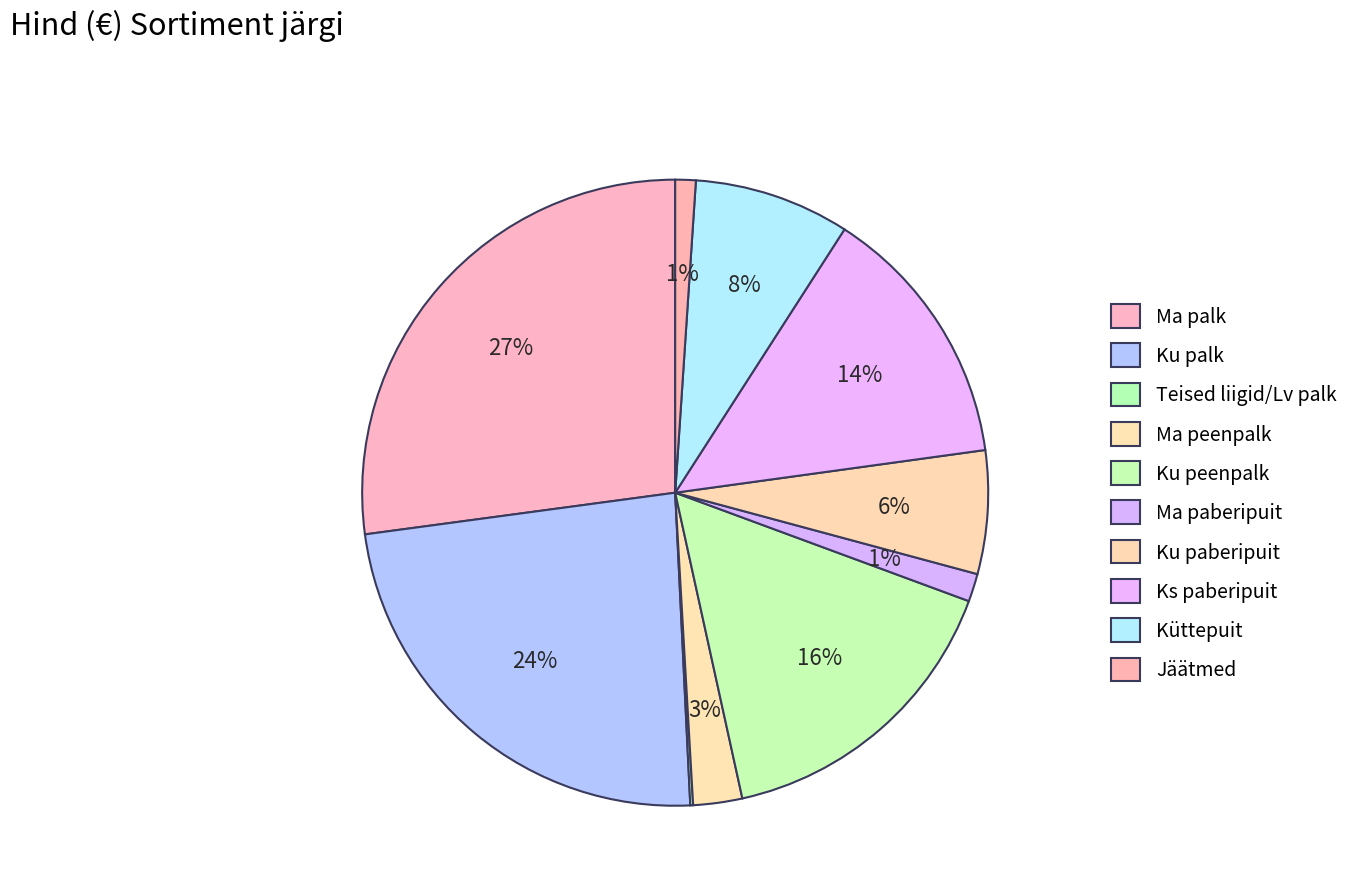

What is the ratio of the value at Ku palk to the value at Teised liigid/Lv palk?

162.5